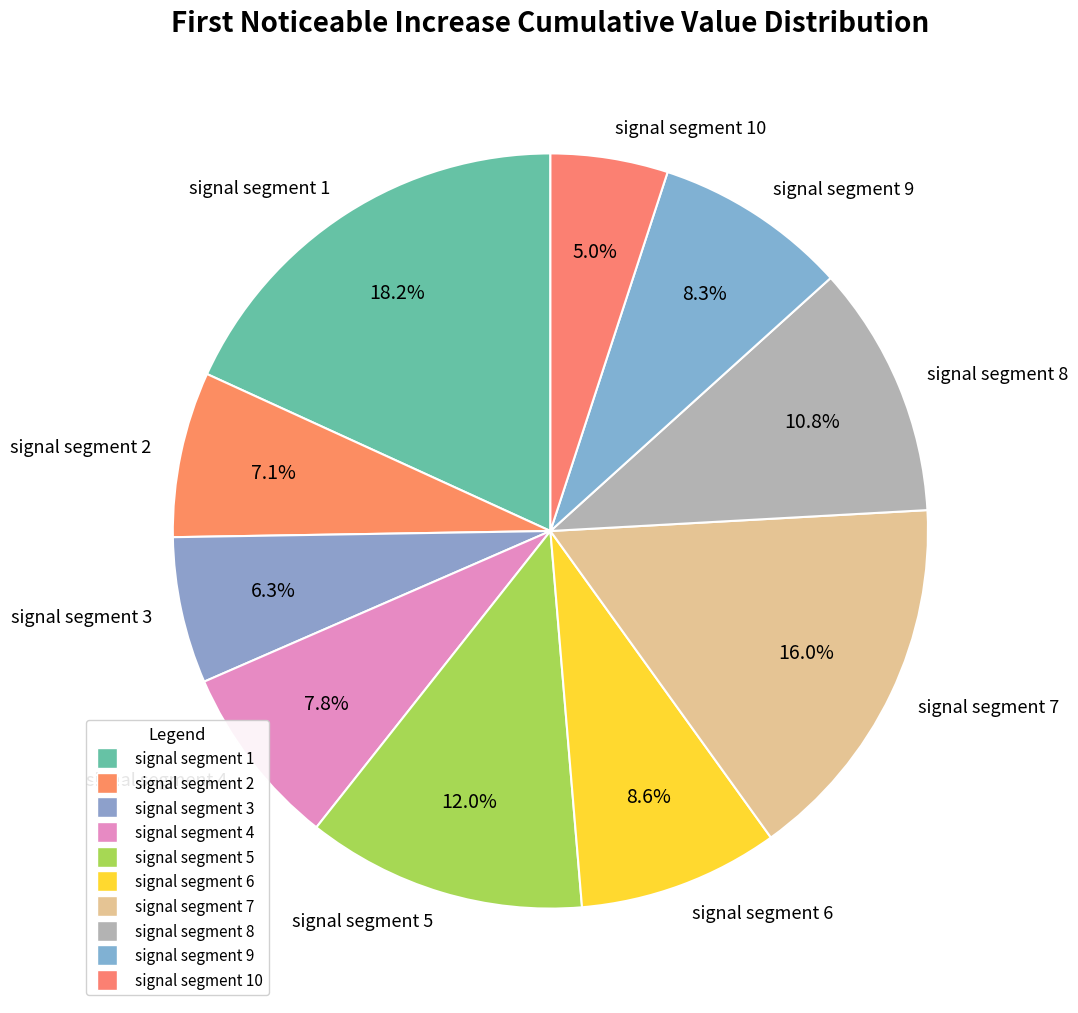

Does any single category account for the majority?

No